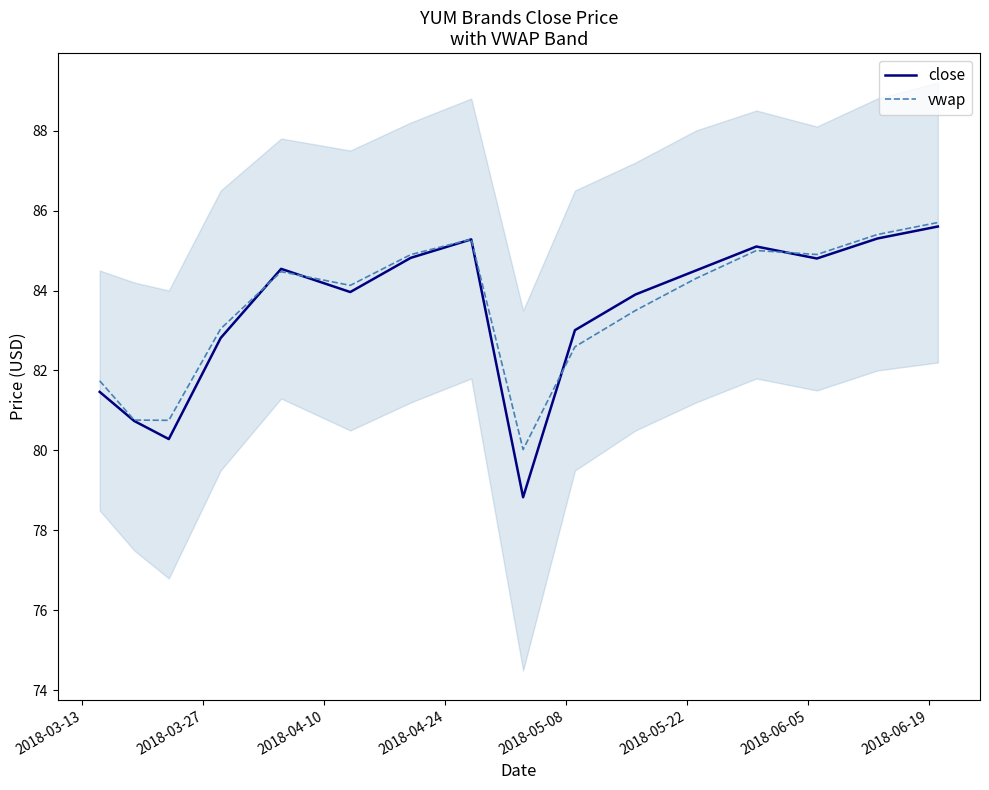

What is the highest value of the vwap series?

85.7